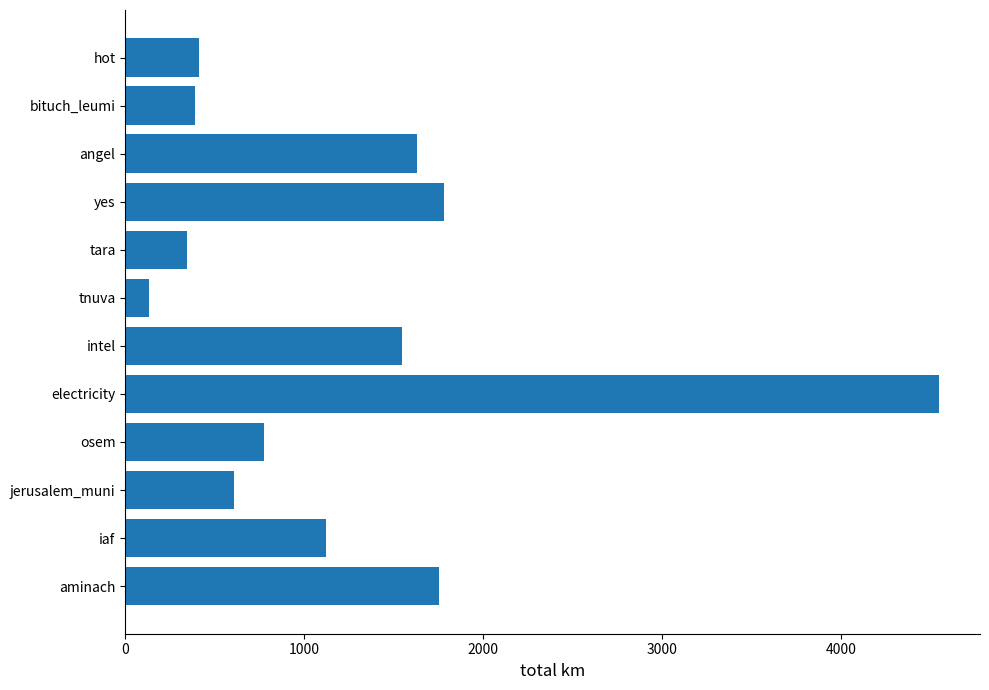

Reading top to bottom, what are all the values shown in this chart?

hot=413.6	bituch_leumi=388.0	angel=1630.7	yes=1783.0	tara=344.7	tnuva=132.1	intel=1545.6	electricity=4548.7	osem=778.1	jerusalem_muni=606.5	iaf=1121.5	aminach=1755.7